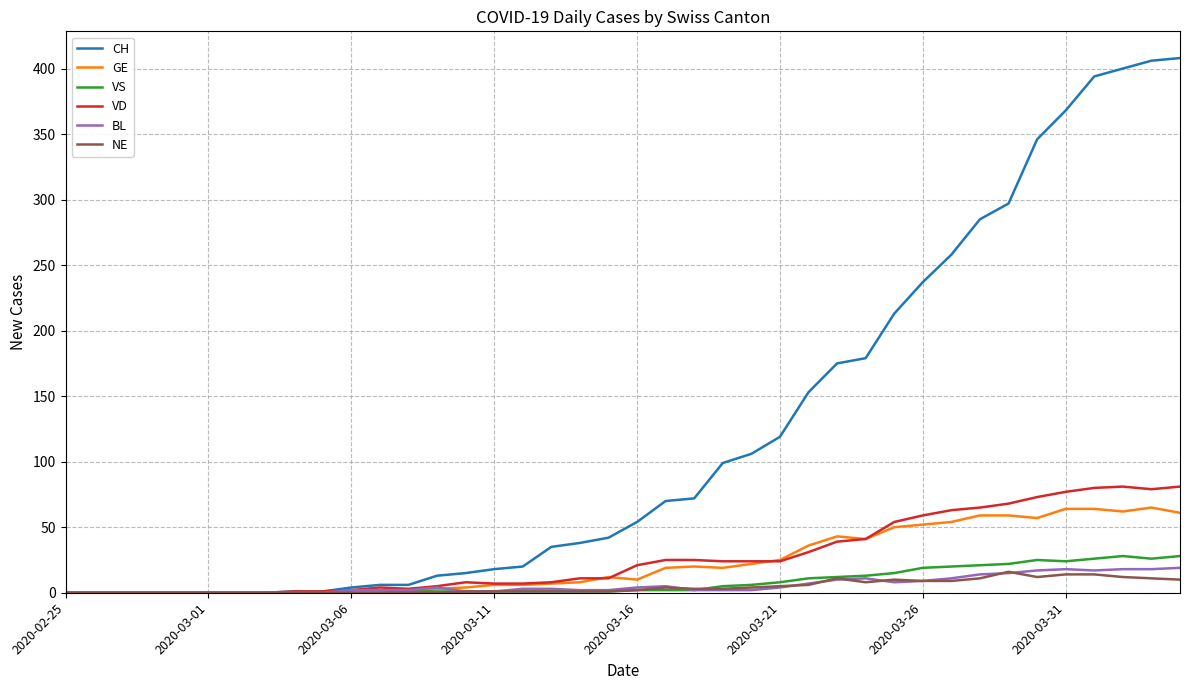

Which series has the widest spread of values?

CH